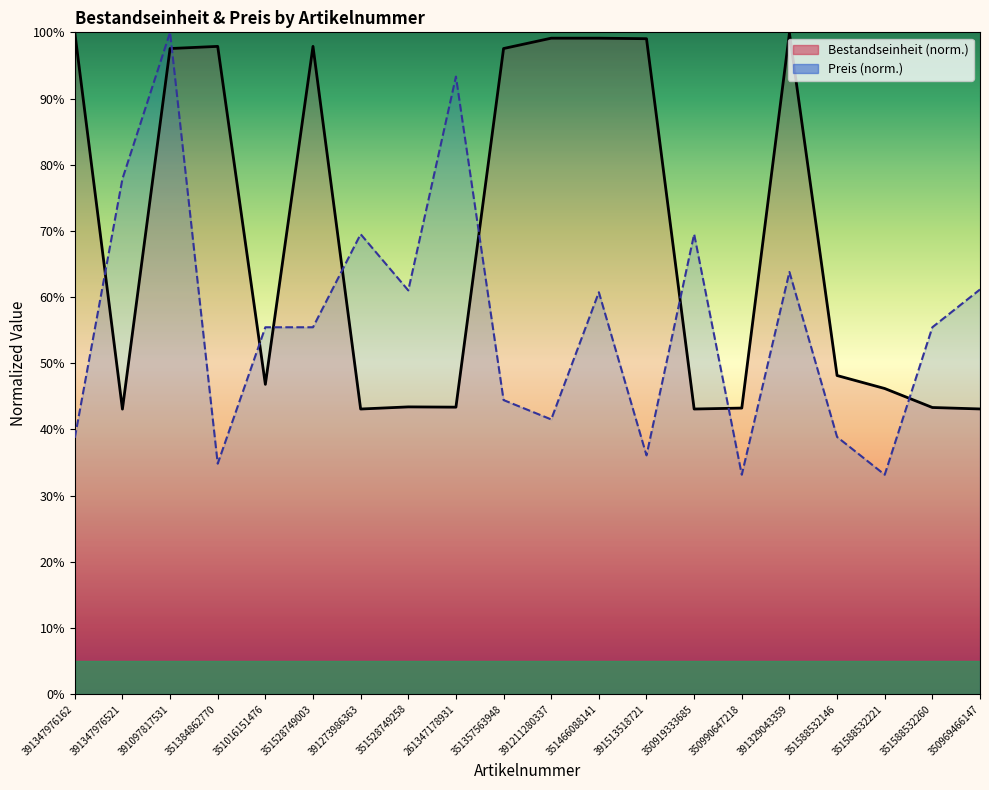

Between which two adjacent categories do Bestandseinheit (line) and Preis (line) first intersect?

391347976162 and 391347976521